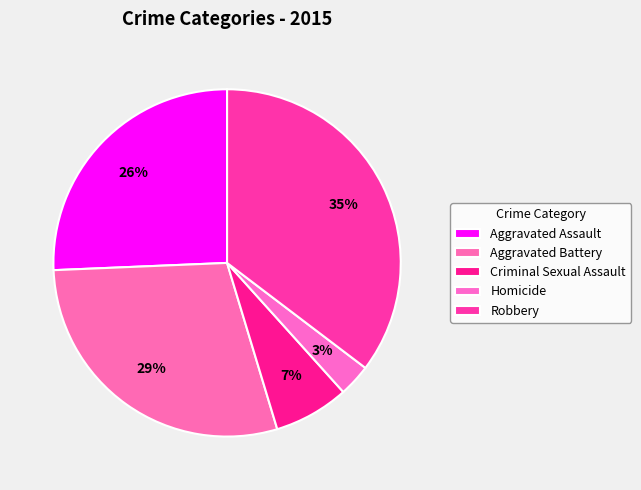

Which category has the smallest portion of the pie?

Homicide